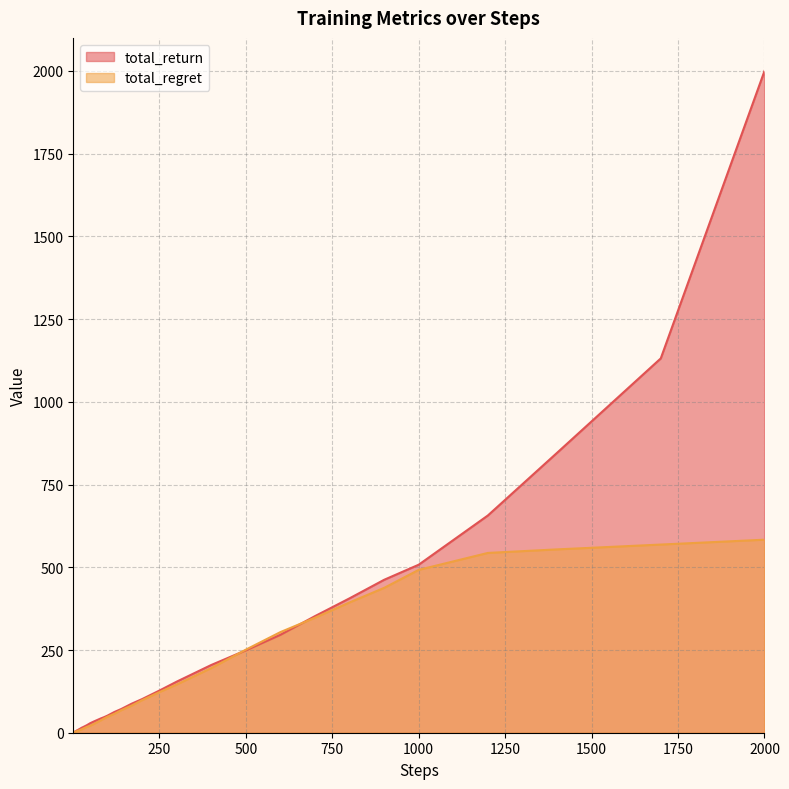

Reading left to right, extract all data points from this chart.

total_return: 0.2	1.2	2.0	2.4	3.1	3.7	3.7	4.4	4.9	5.9	7.4	8.0	10.1	11.7	14.9	17.3	22.6	28.8	33.7	38.3	42.9	47.0	51.7	62.7	71.8	87.8	101.6	127.4	154.3	204.7	249.0	295.9	352.4	406.2	462.2	507.8	656.6	845.9	1131.3	2000.0
total_regret: 0.8	0.8	1.0	1.6	1.9	2.3	3.3	3.6	4.1	4.1	4.6	6.0	6.9	8.3	10.1	12.7	17.4	21.2	26.3	31.7	37.1	43.0	48.3	57.3	68.2	82.2	98.4	122.6	145.7	195.3	251.0	304.1	347.6	393.8	437.8	492.2	543.4	554.1	568.7	583.4